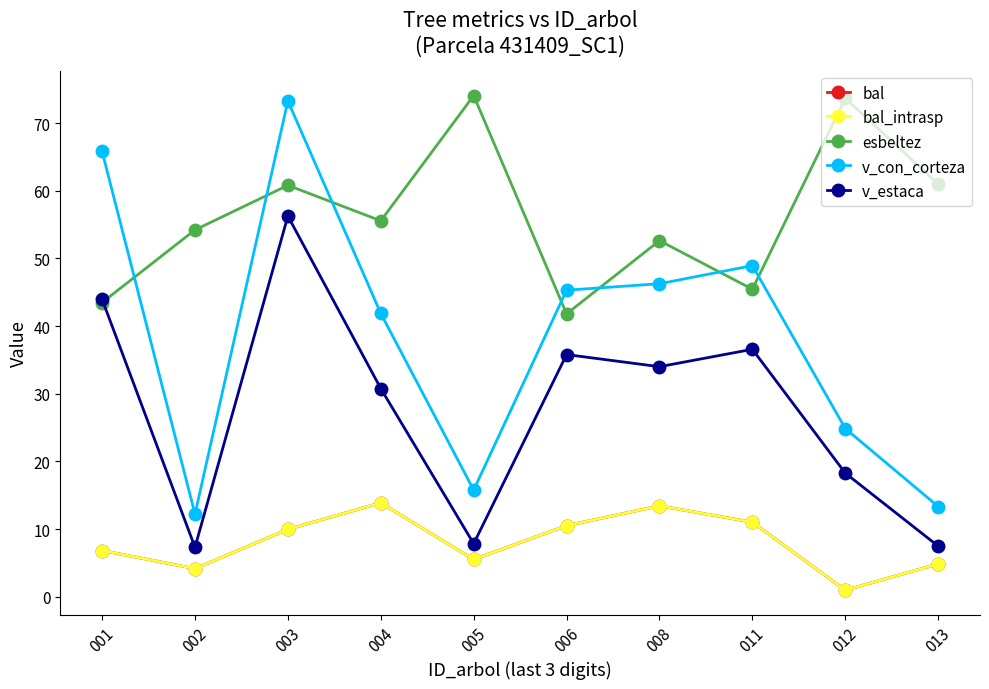

Reading left to right, extract all data points from this chart.

bal: 6.8	4.2	10.0	13.9	5.5	10.5	13.4	11.0	1.0	4.8
bal_intrasp: 6.8	4.2	10.0	13.9	5.5	10.5	13.4	11.0	1.0	4.8
esbeltez: 43.5	54.2	60.8	55.6	74.1	41.8	52.6	45.5	73.7	61.0
v_con_corteza: 65.8	12.2	73.3	41.9	15.8	45.3	46.3	48.9	24.9	13.3
v_estaca: 44.0	7.3	56.3	30.8	7.8	35.8	34.0	36.6	18.3	7.5